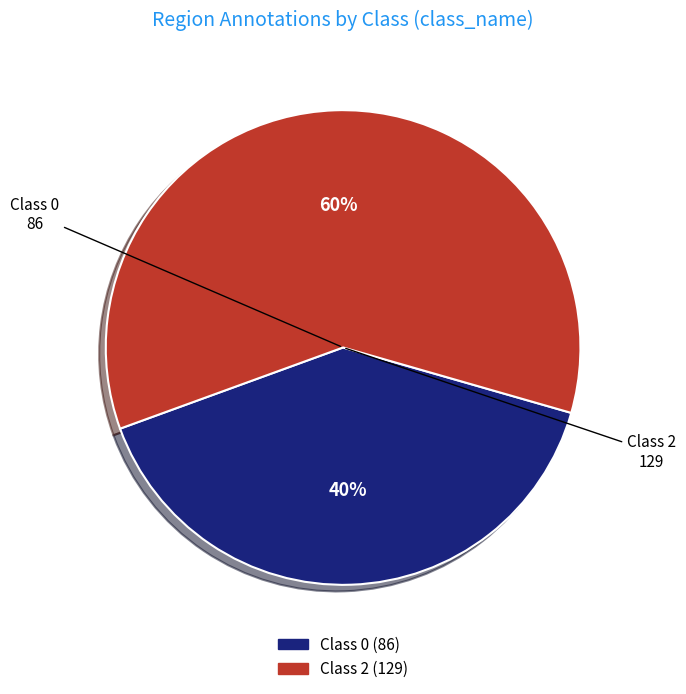

Is there a majority slice in this chart?

Yes